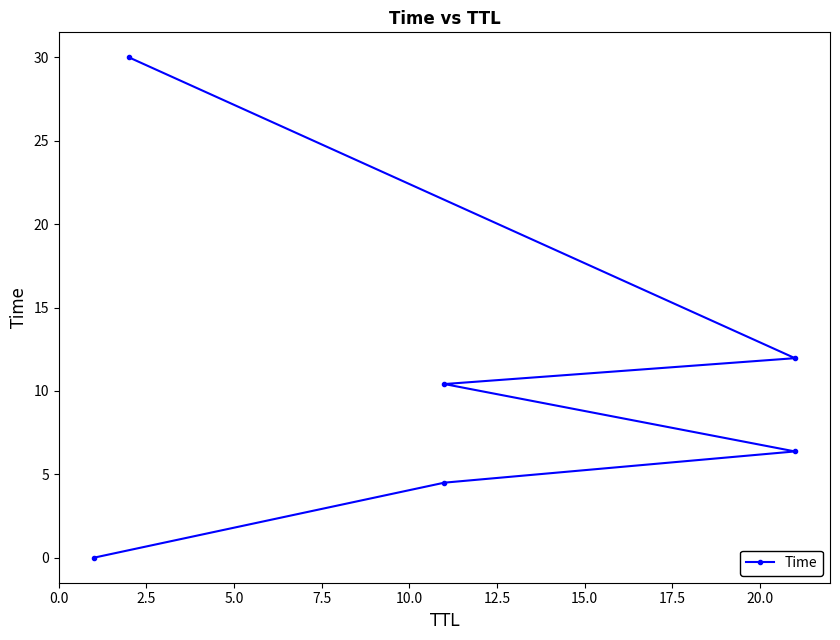

What is the average value?

10.5